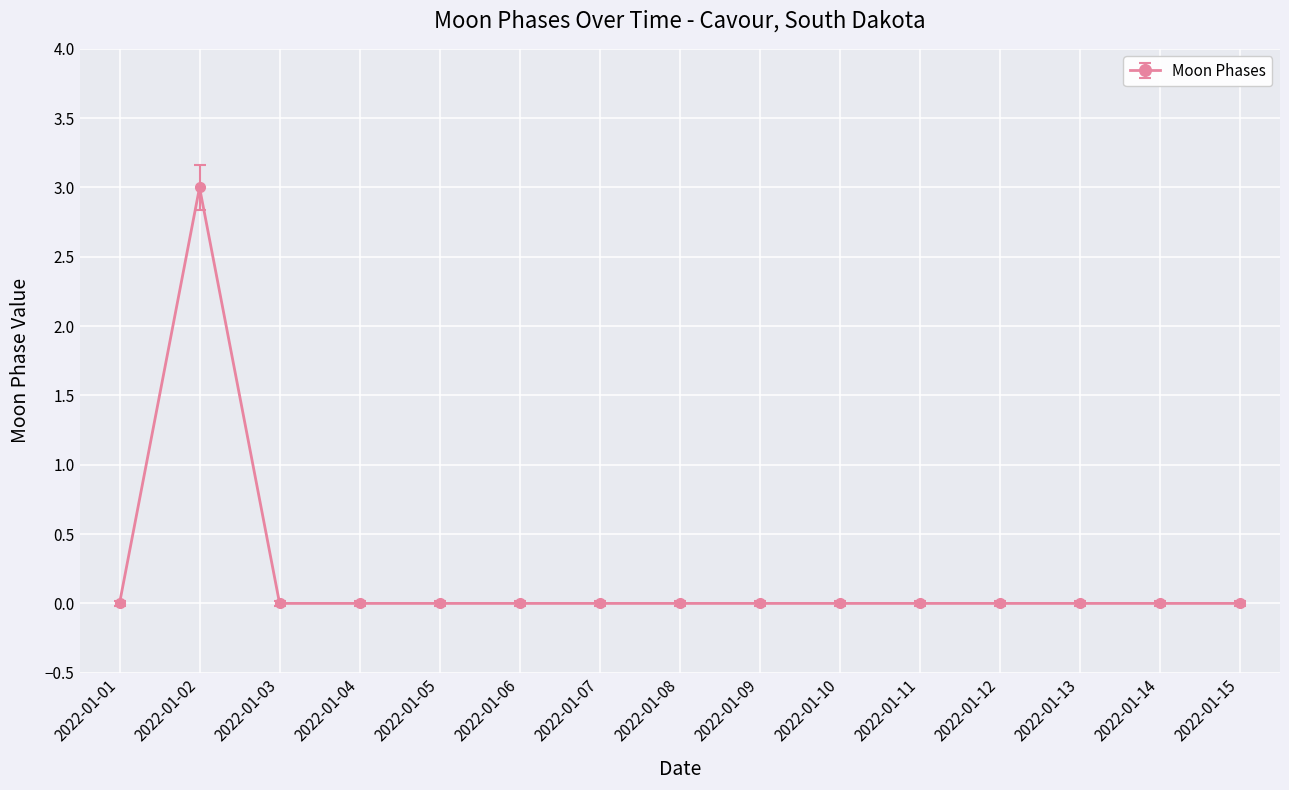

Reading left to right, list all the values displayed in this chart.

0	3	0	0	0	0	0	0	0	0	0	0	0	0	0